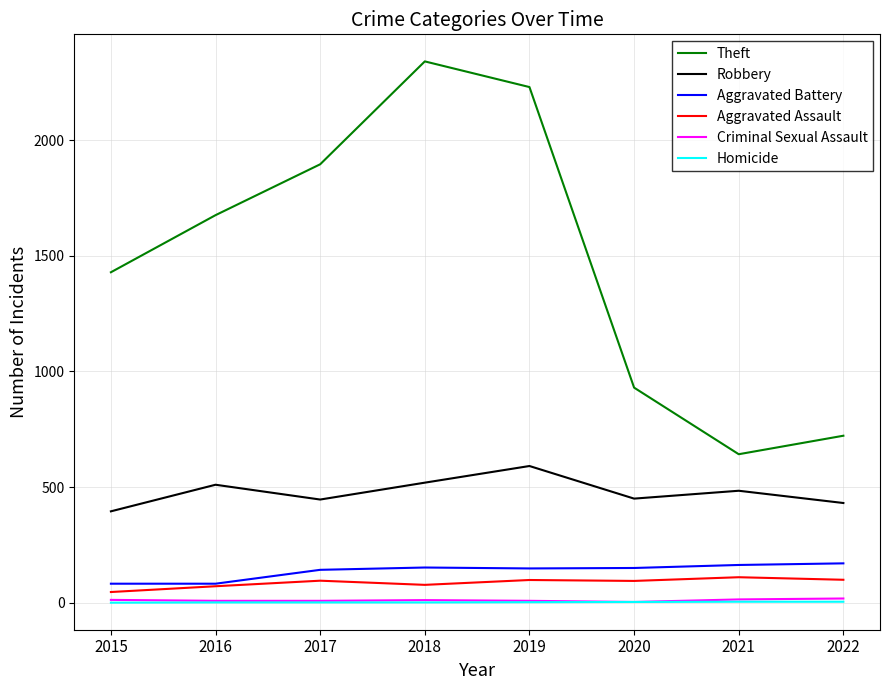

What is the lowest value of the Aggravated Assault series?

46